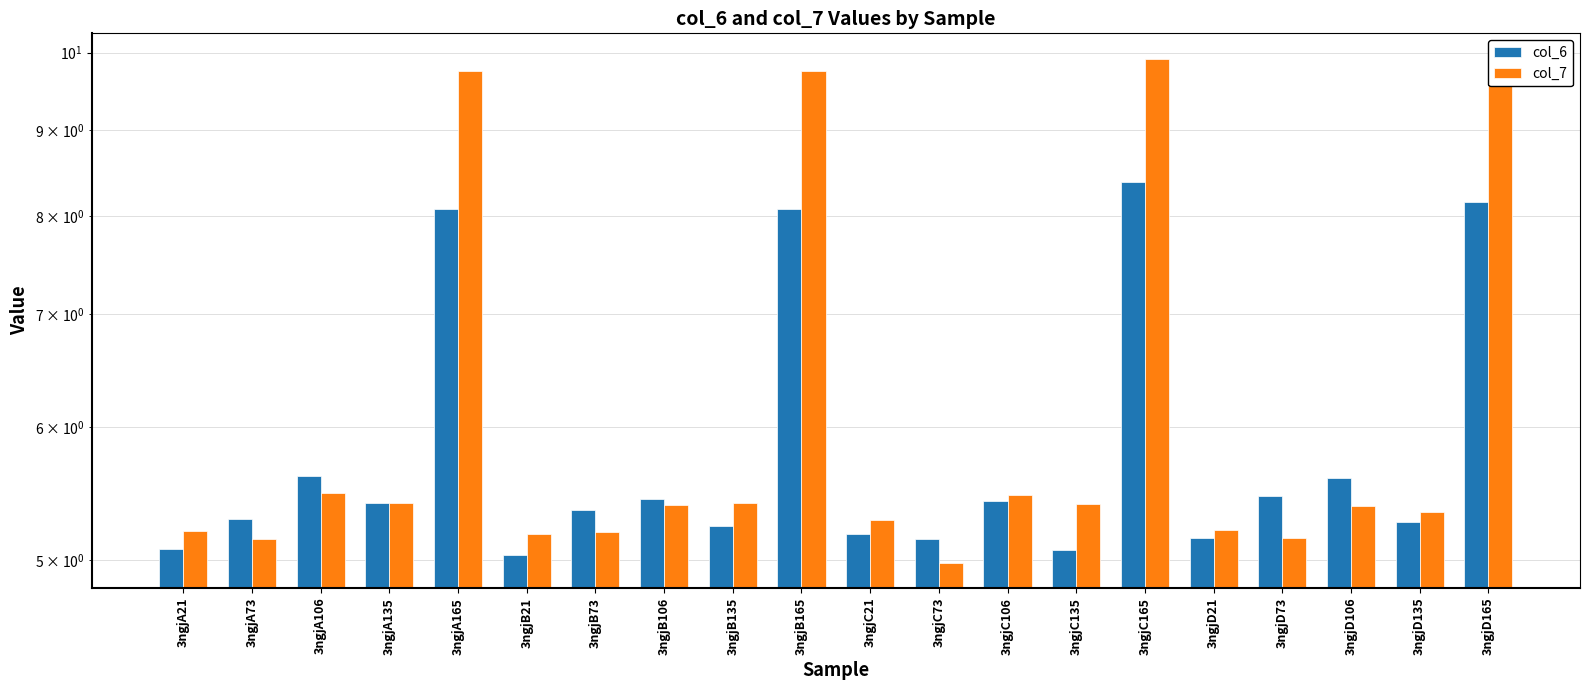

What is the maximum value for col_6?

8.4